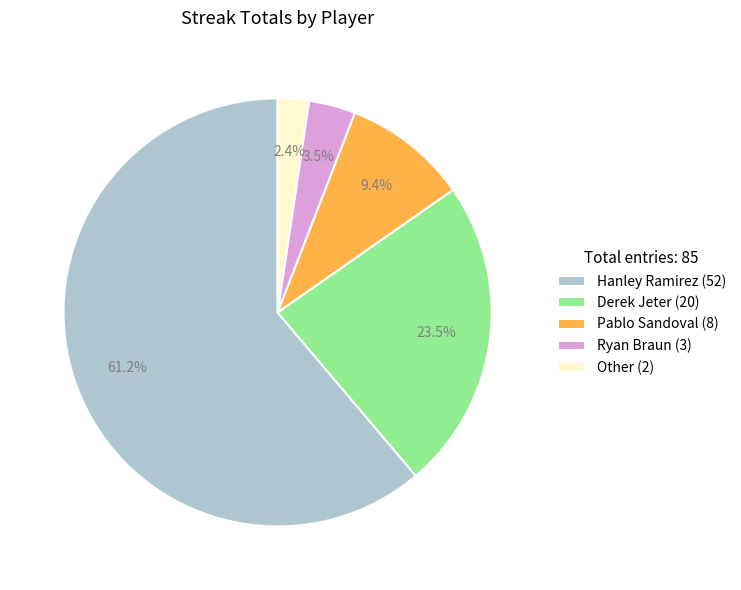

Combined, do Pablo Sandoval (8) and Hanley Ramirez (52) account for over 50%?

Yes